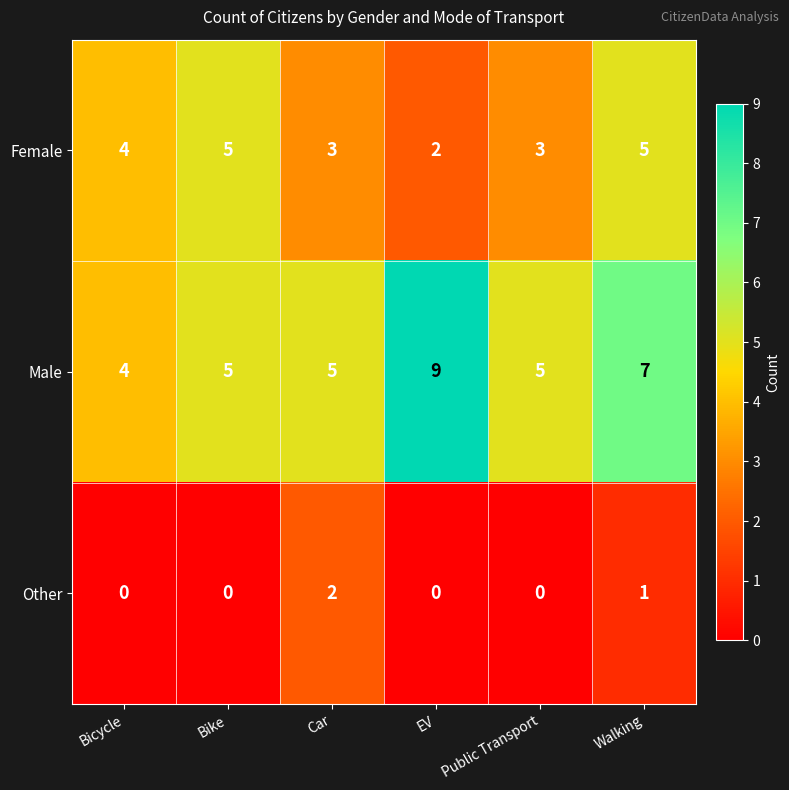

Which series has the largest total across all categories?

Male